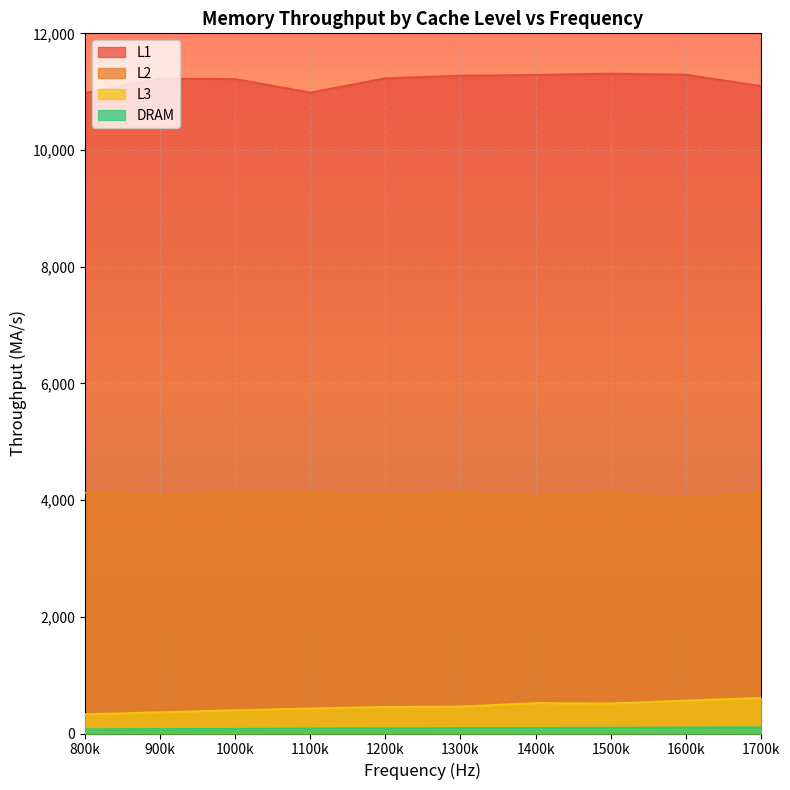

What are all the series names shown in the legend?

L1, L2, L3, DRAM